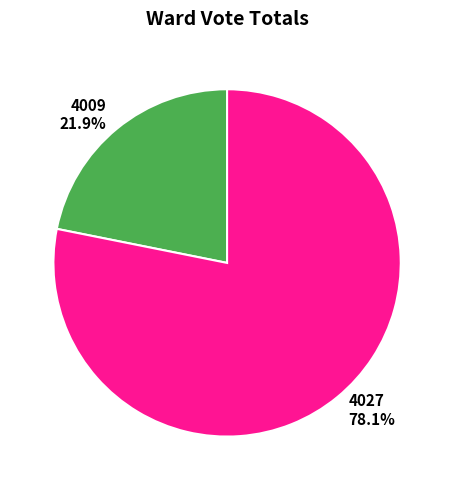

Between 4009 21.9% and 4027 78.1%, which is larger?

4027 78.1%